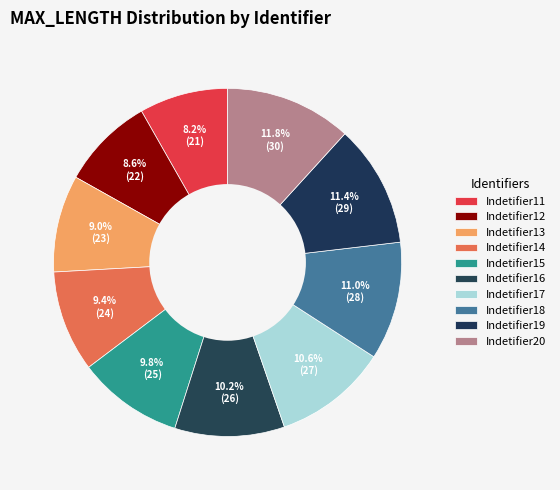

Is Indetifier19 the majority of the pie?

No